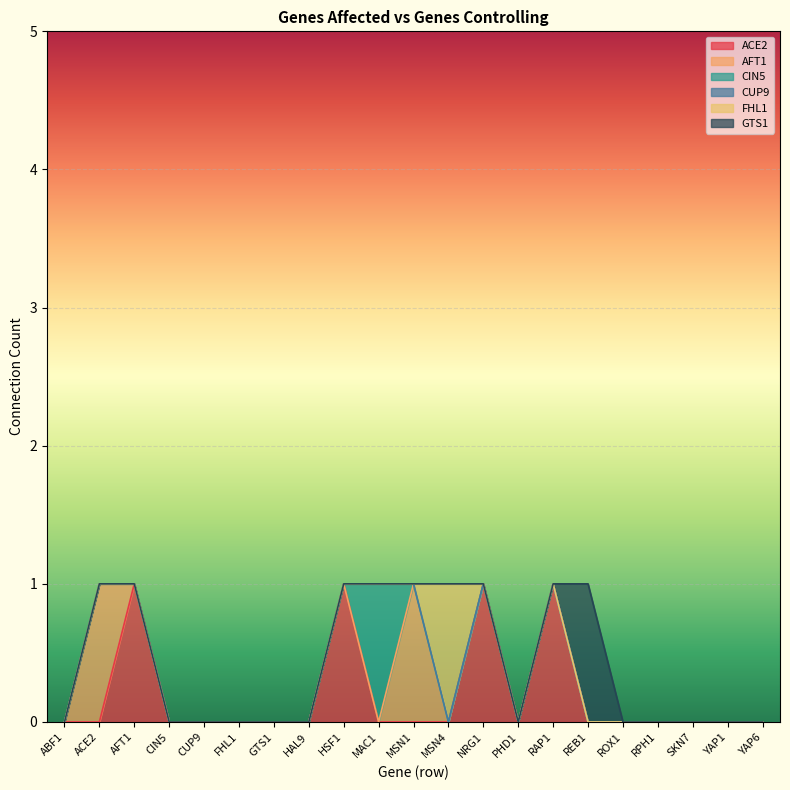

What is the difference between the maximum and minimum values in the GTS1 series?

1